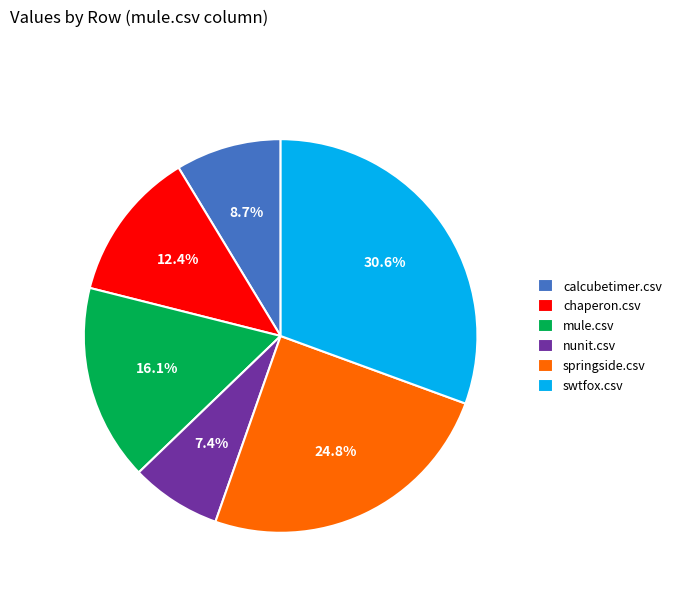

Rank the categories by value from highest to lowest.

swtfox.csv, springside.csv, mule.csv, chaperon.csv, calcubetimer.csv, nunit.csv